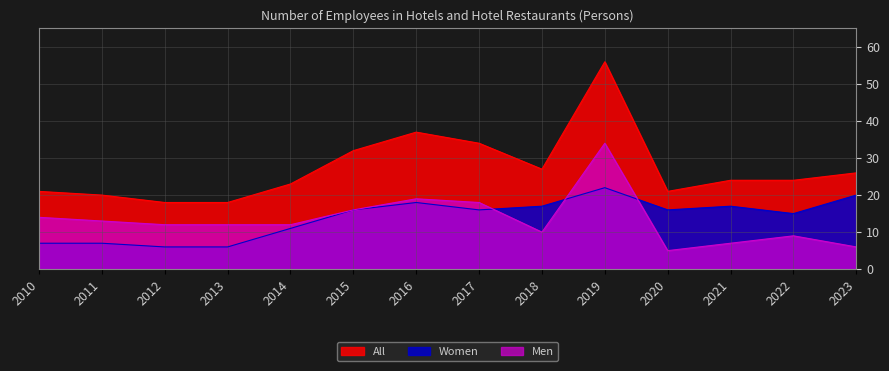

Rank the series at 2019 from highest to lowest value.

All, Men, Women